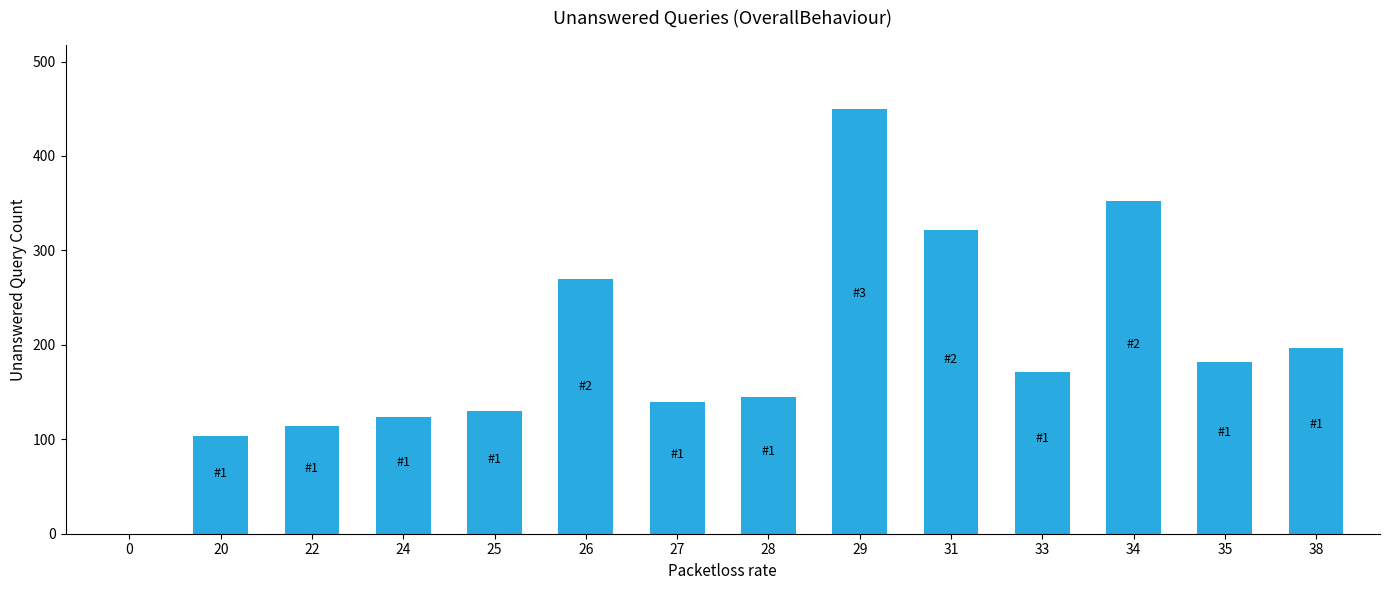

Are the bars grouped side by side (vs. stacked)?

No